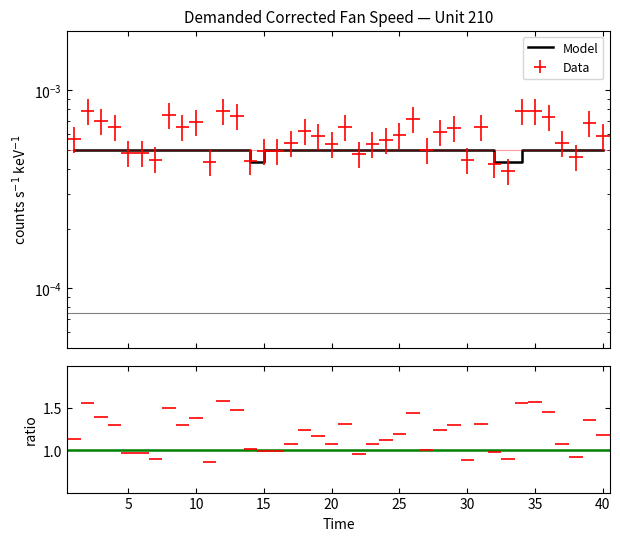

Is it true that the value at 34 is 0.0?

False